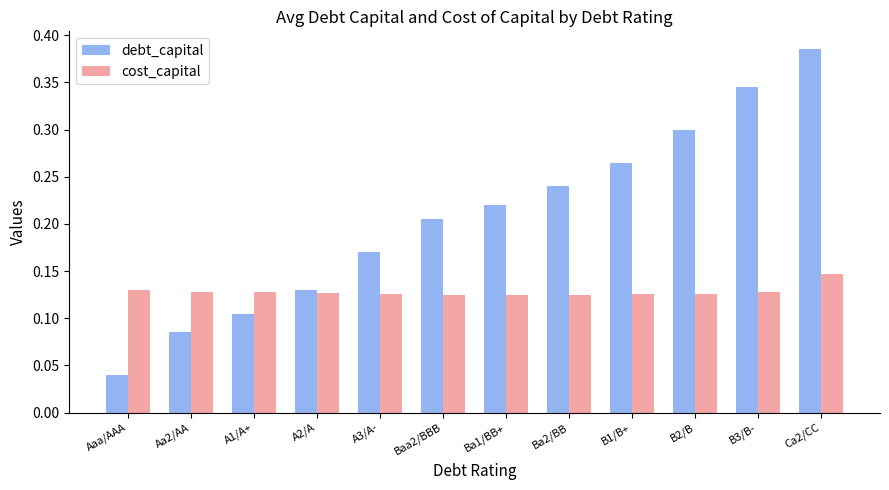

Does the chart contain any negative values?

No